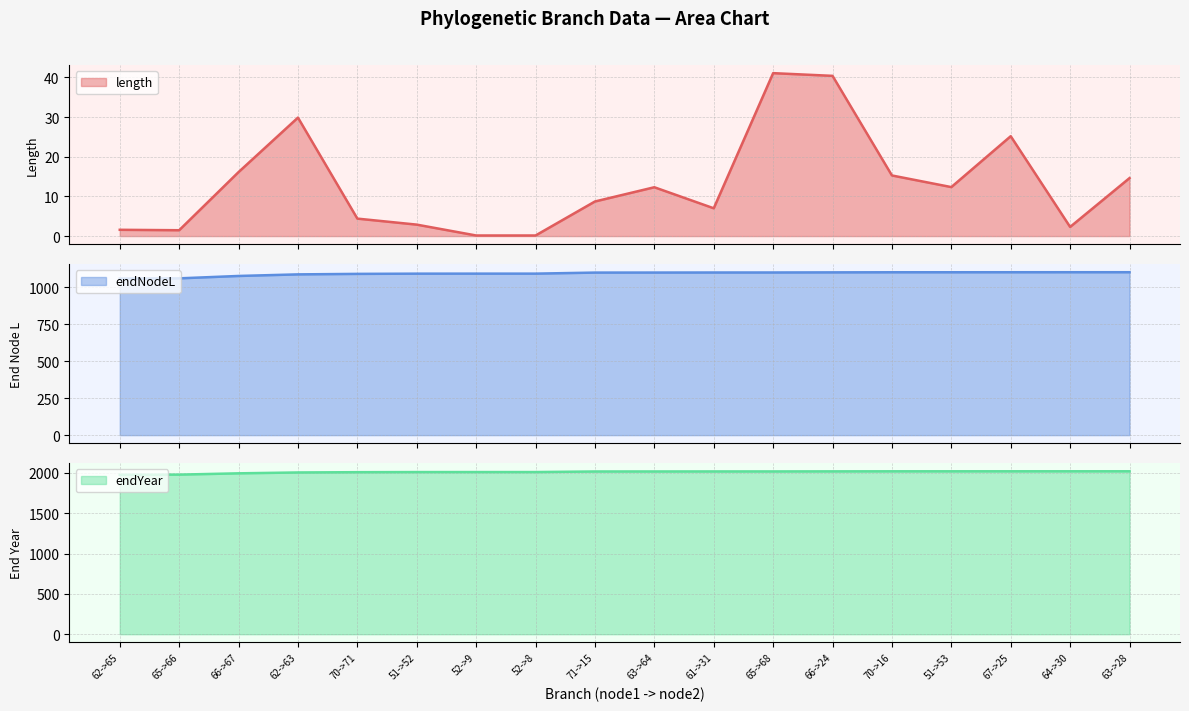

Which label corresponds to the smallest value in the chart?

52->9